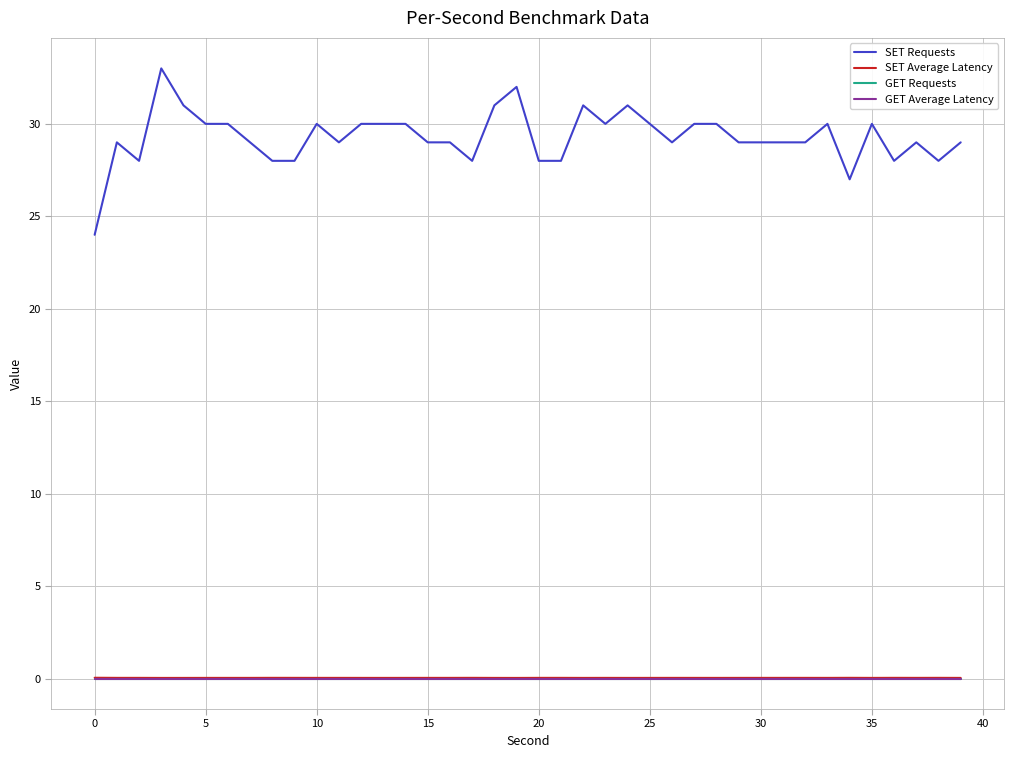

True or false: SET Requests and GET Average Latency cross at least once.

False